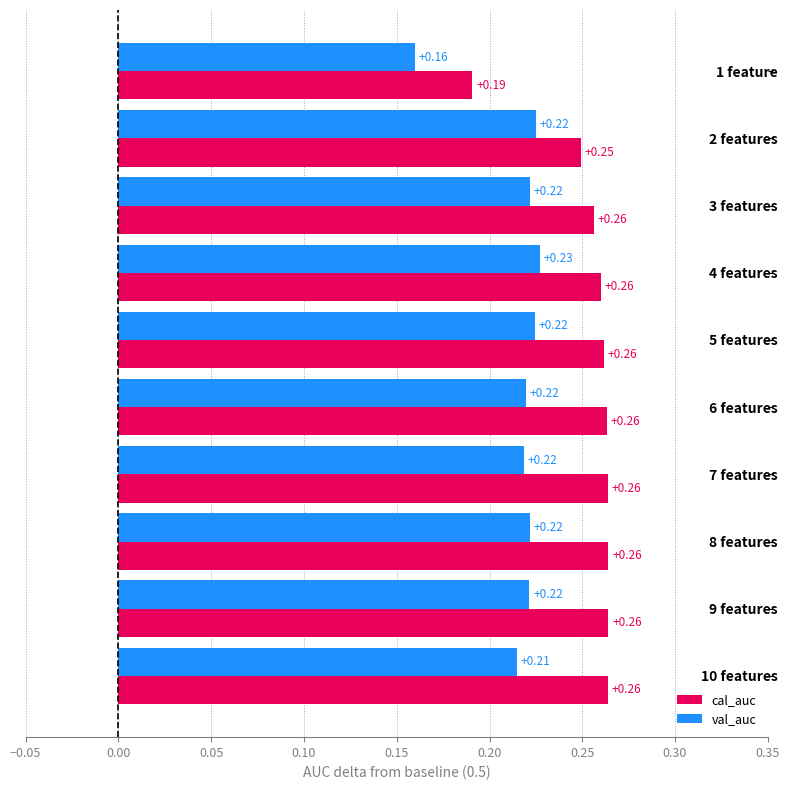

Where is cal_auc nearest to the value 0?

1 feature